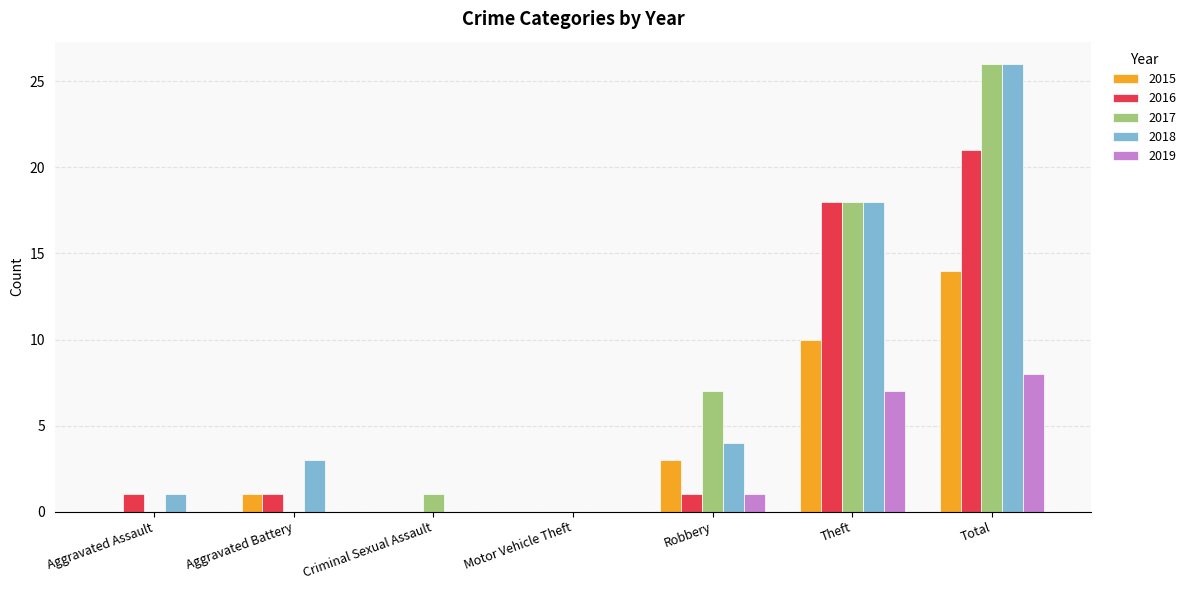

How many categories are shown in the chart?

7